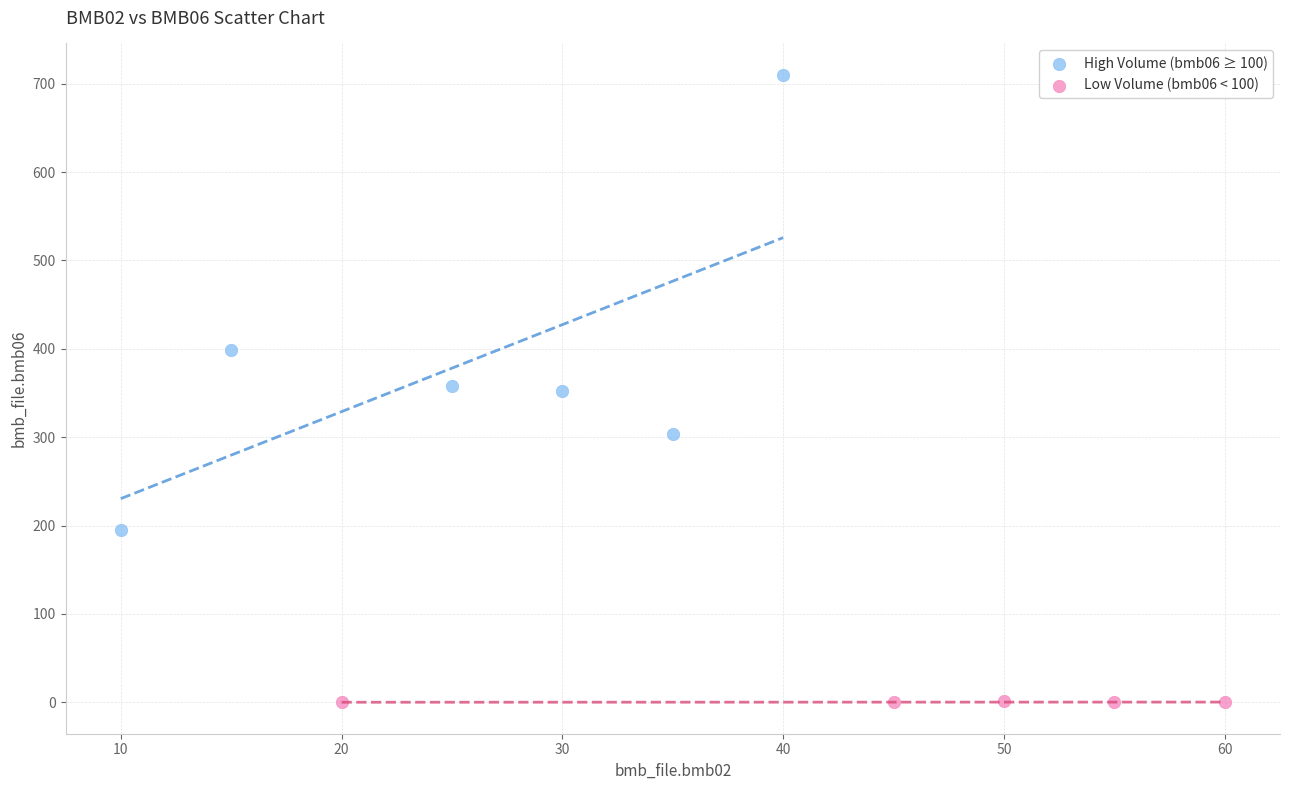

What are all the series names shown in the legend?

High Volume (bmb06 ≥ 100), Low Volume (bmb06 < 100)